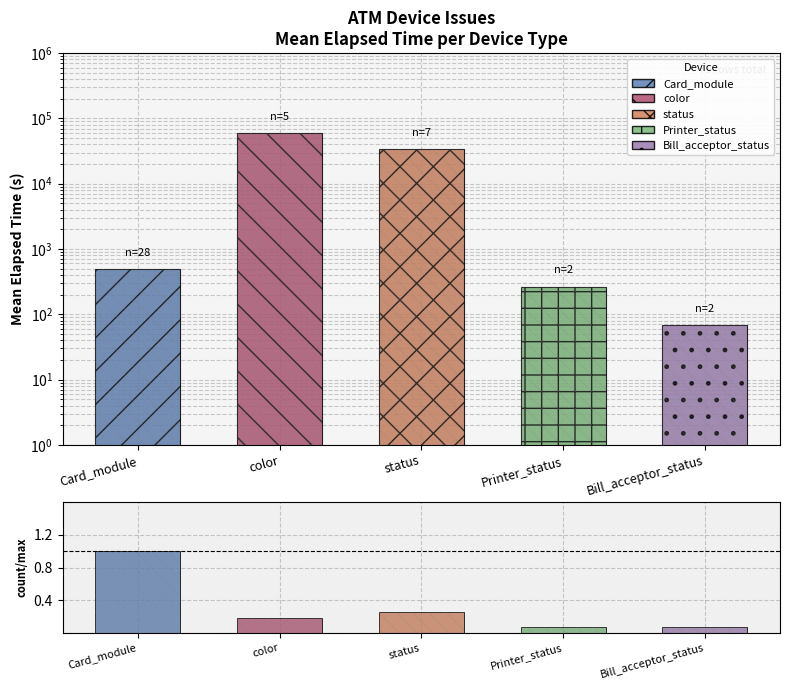

Approximately how many times larger is the value at status compared to Card_module?

68.5